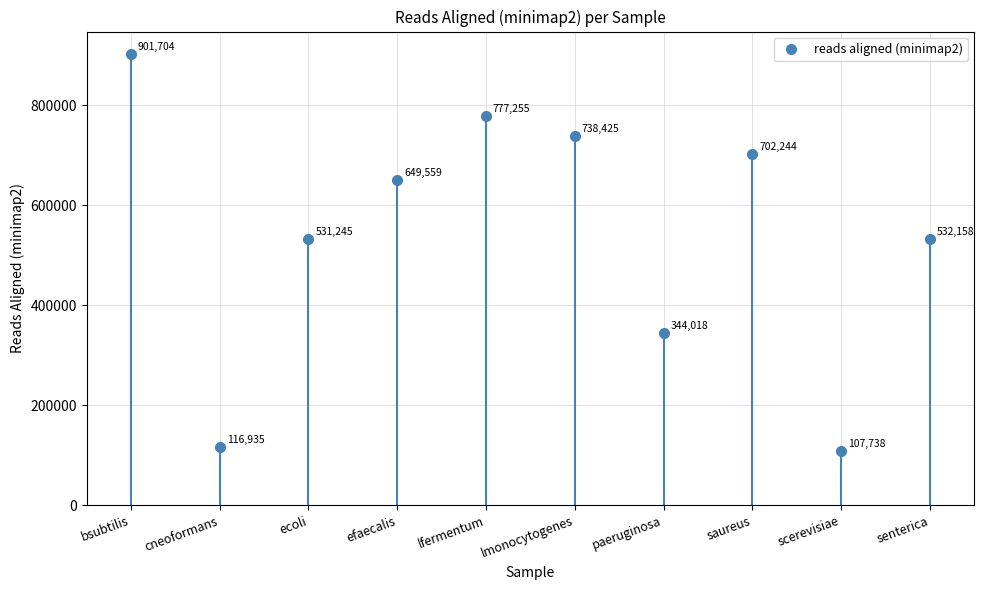

Reading left to right, what are all the values shown in this chart?

901704	116935	531245	649559	777255	738425	344018	702244	107738	532158